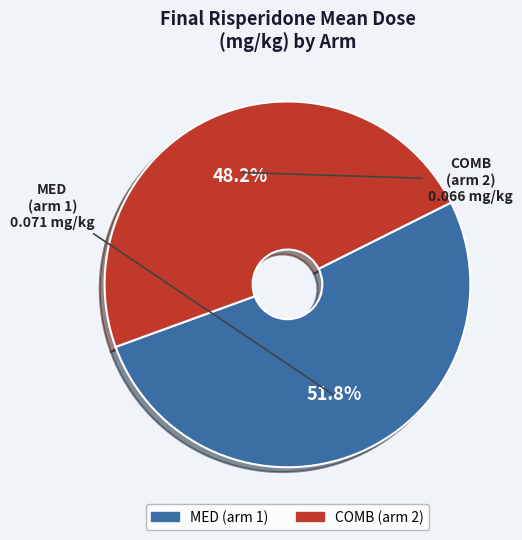

Is there any slice that represents more than half of the pie?

Yes